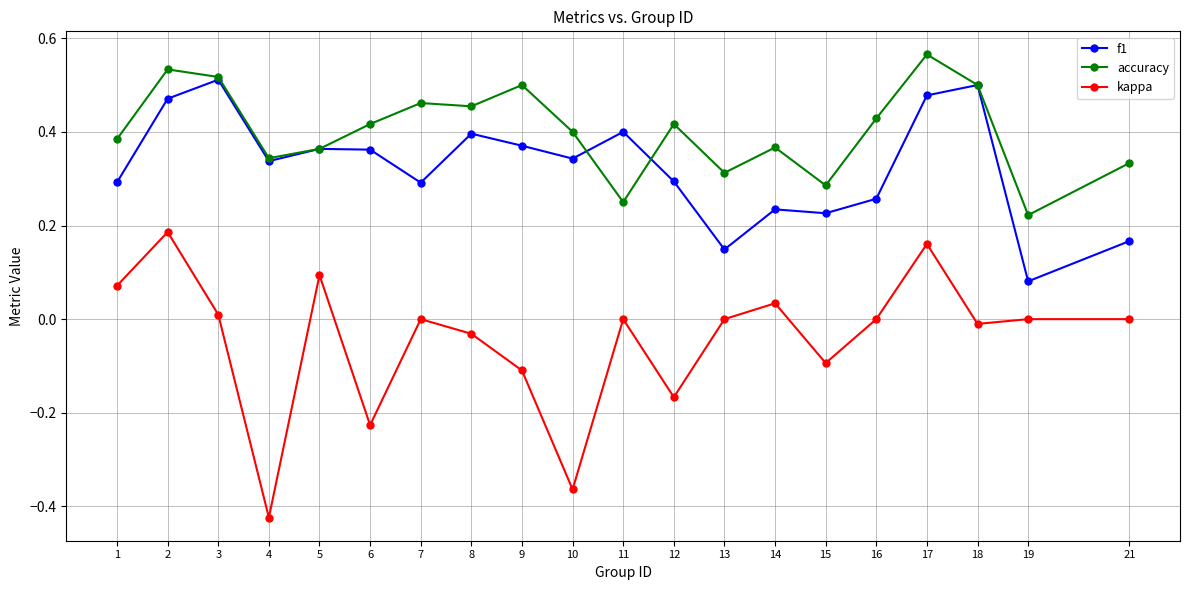

Between 10 and 19, which series saw the biggest shift?

kappa